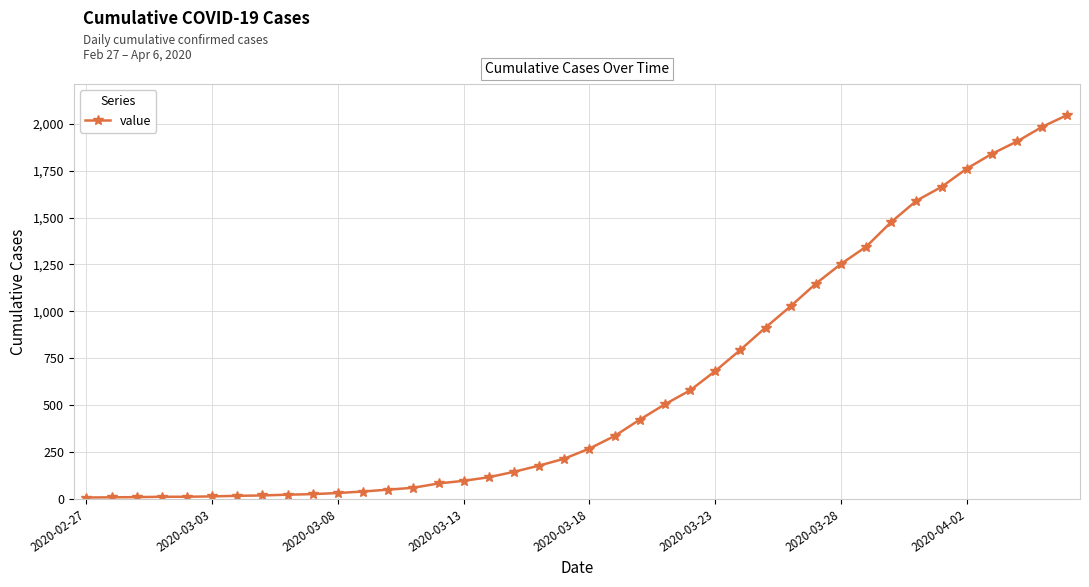

What is the sum of all values?

24712